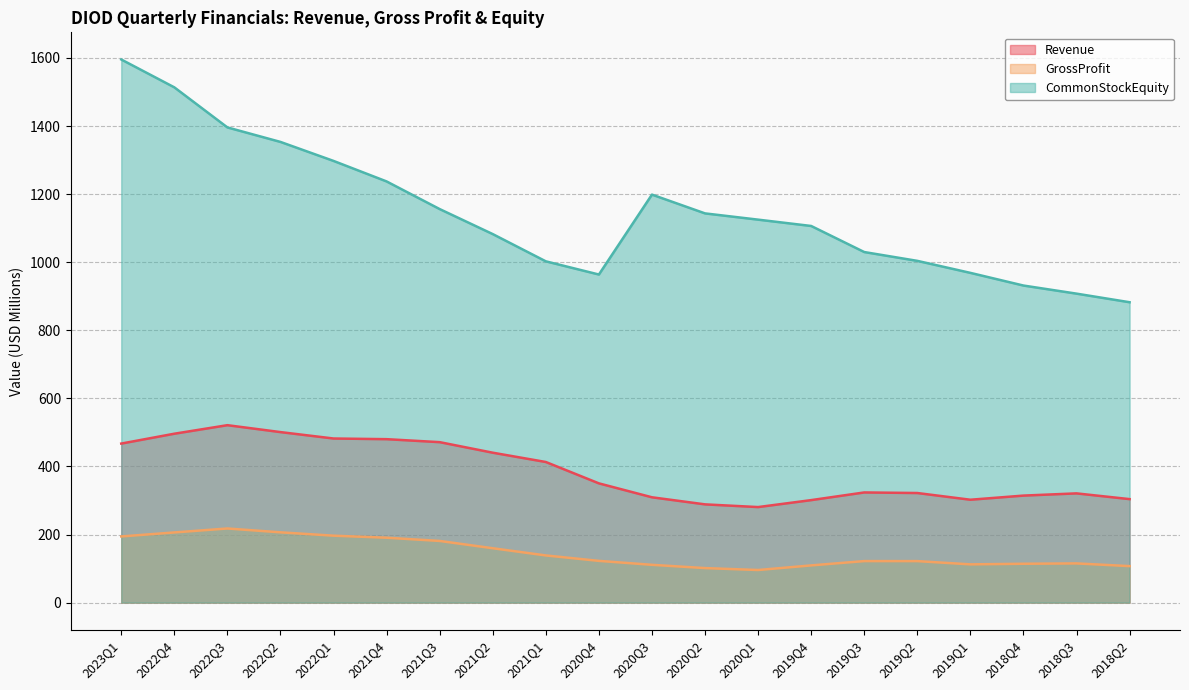

What is the difference between the Revenue values at 2021Q2 and 2022Q2?

60.5